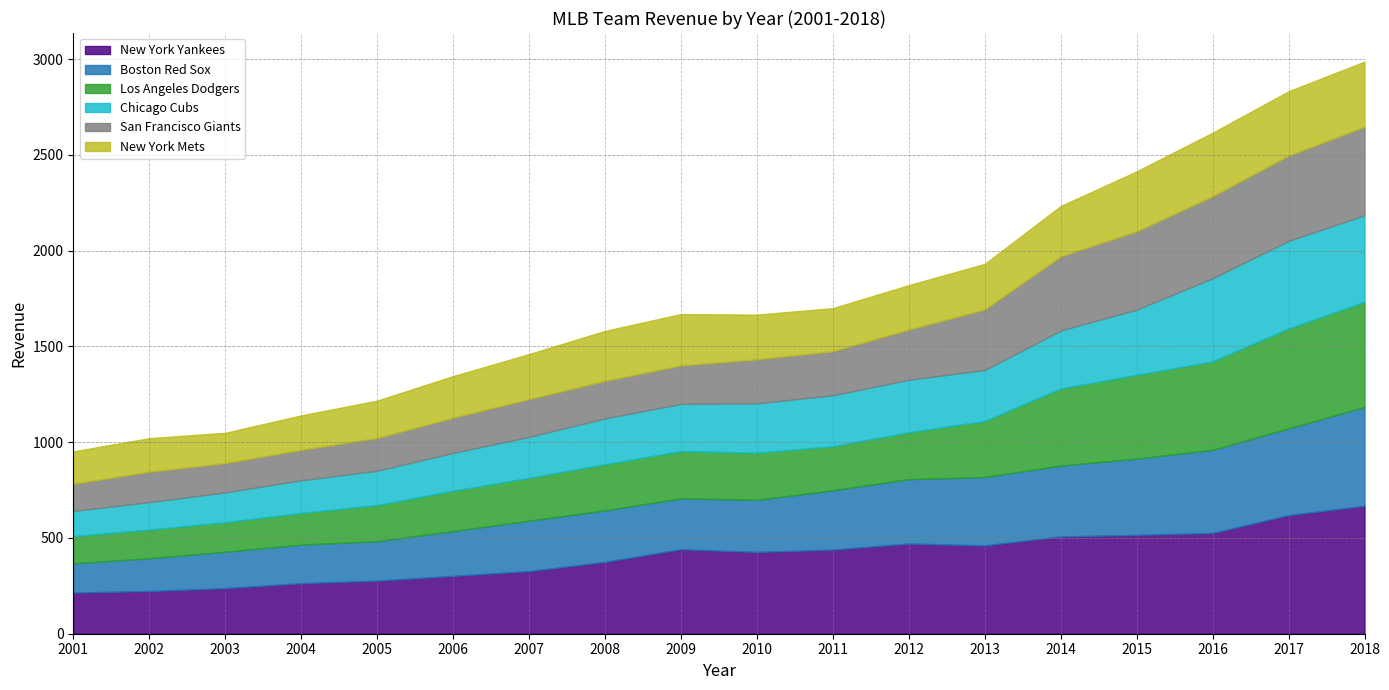

Does the chart display data point markers on the line(s)?

No